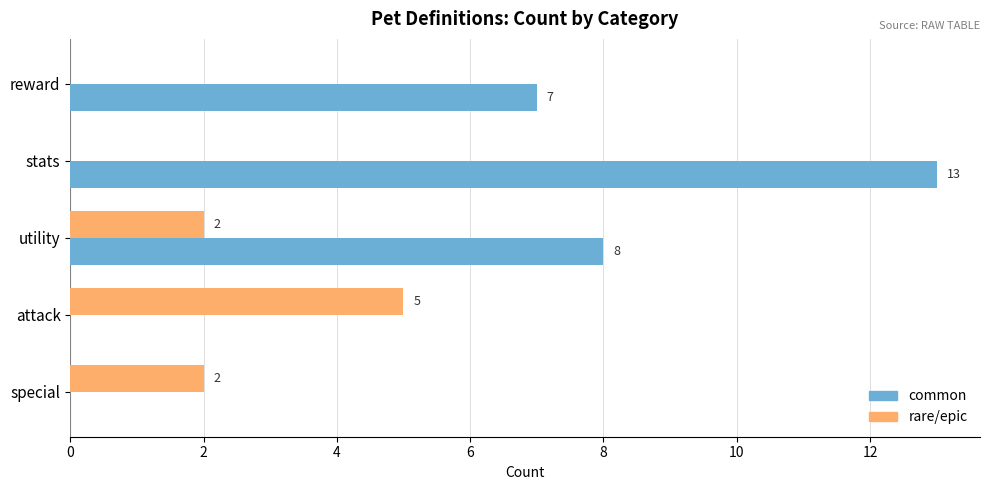

At which label does common reach its peak?

stats